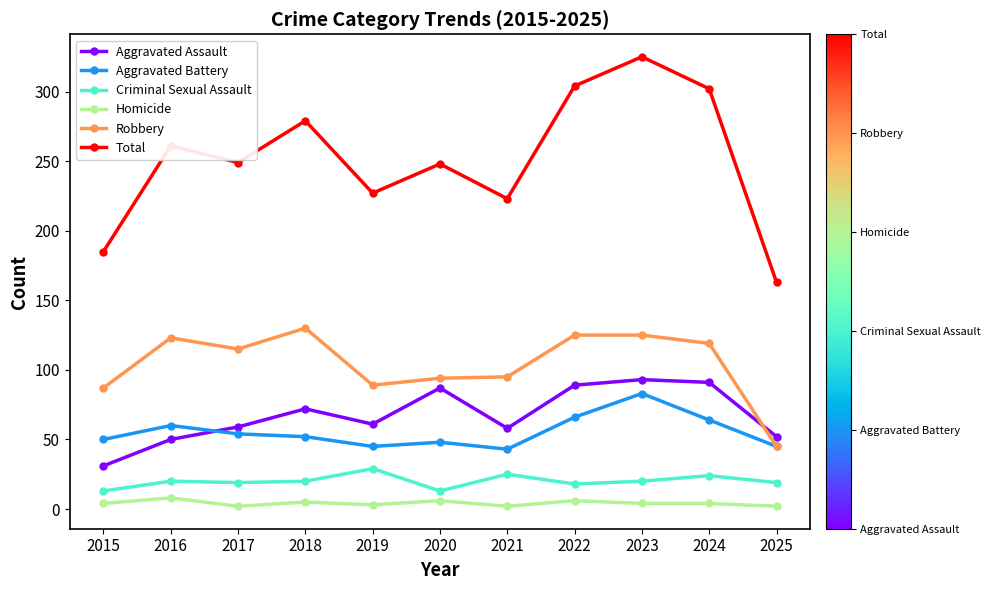

Where is the first local maximum for Robbery?

2016